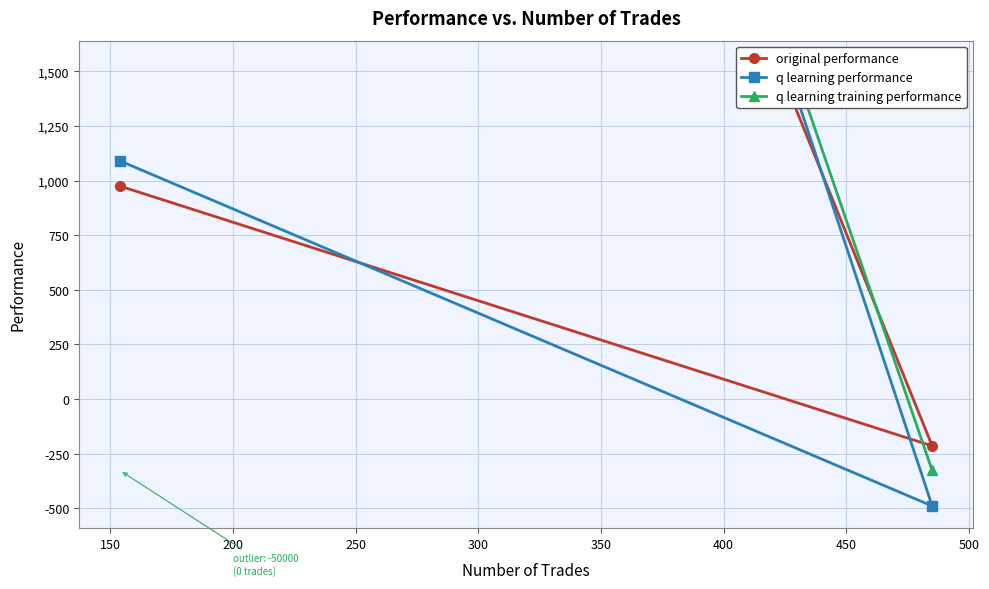

What is the lowest value of the original performance series?

-214.4